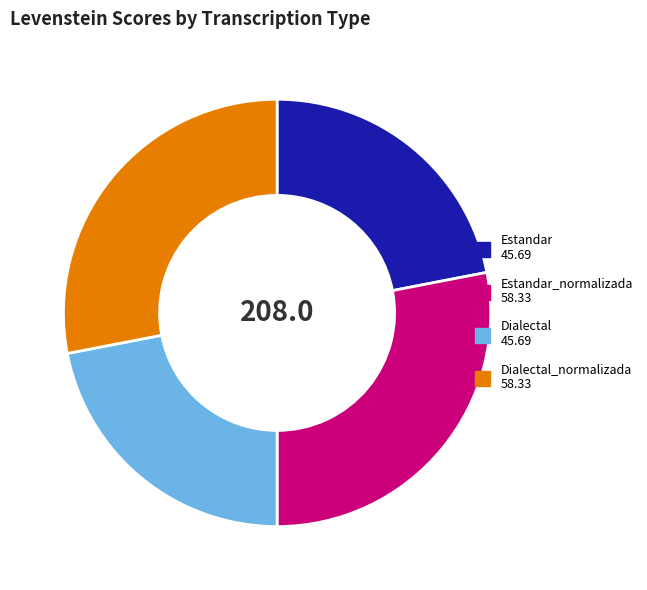

Is there any slice that represents more than half of the pie?

No